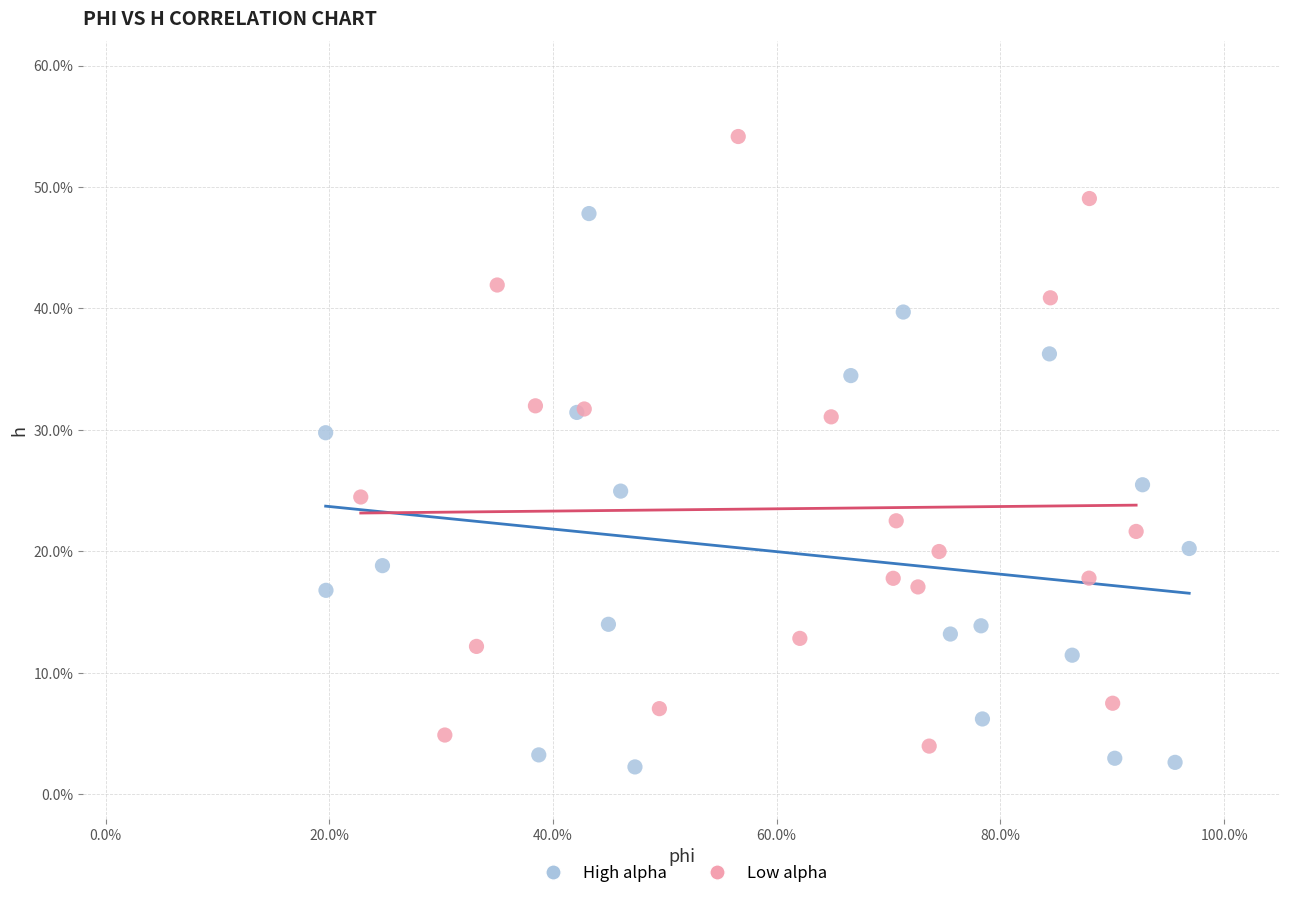

What are all the series names shown in the legend?

High alpha, Low alpha